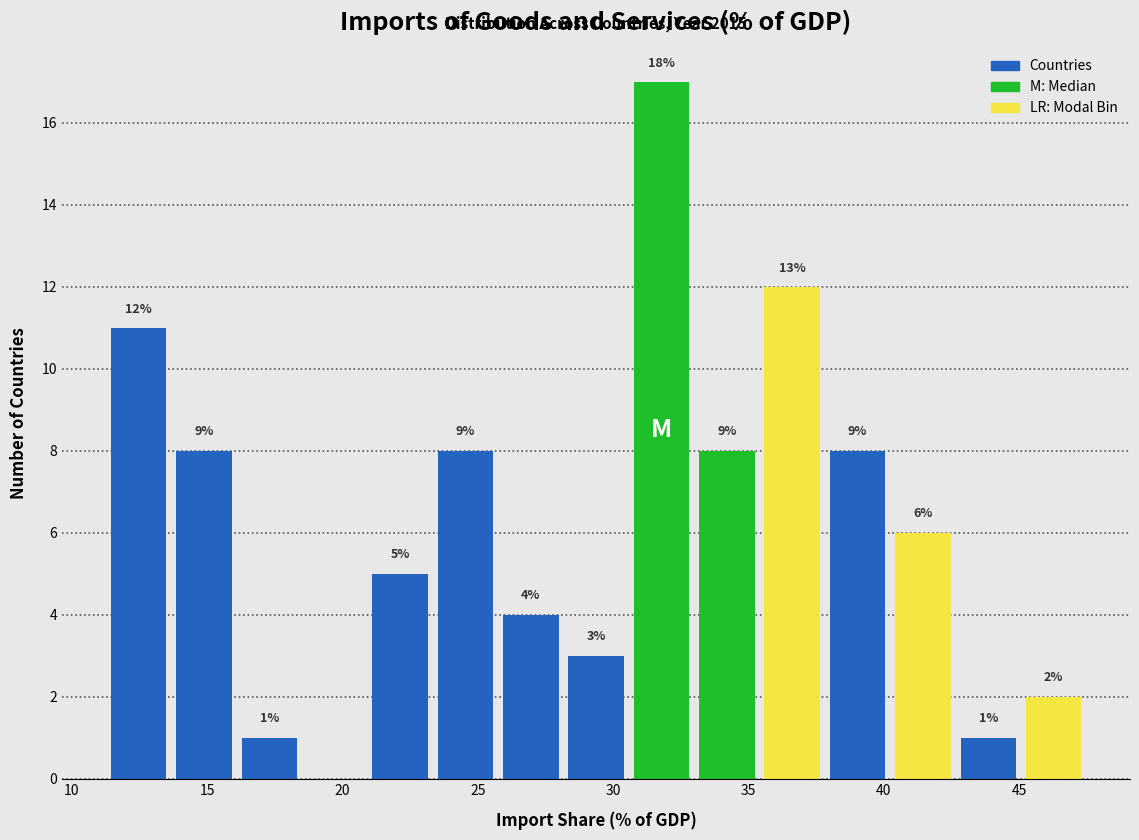

Which range on the x-axis has the tallest bar?

30.5 to 33.0